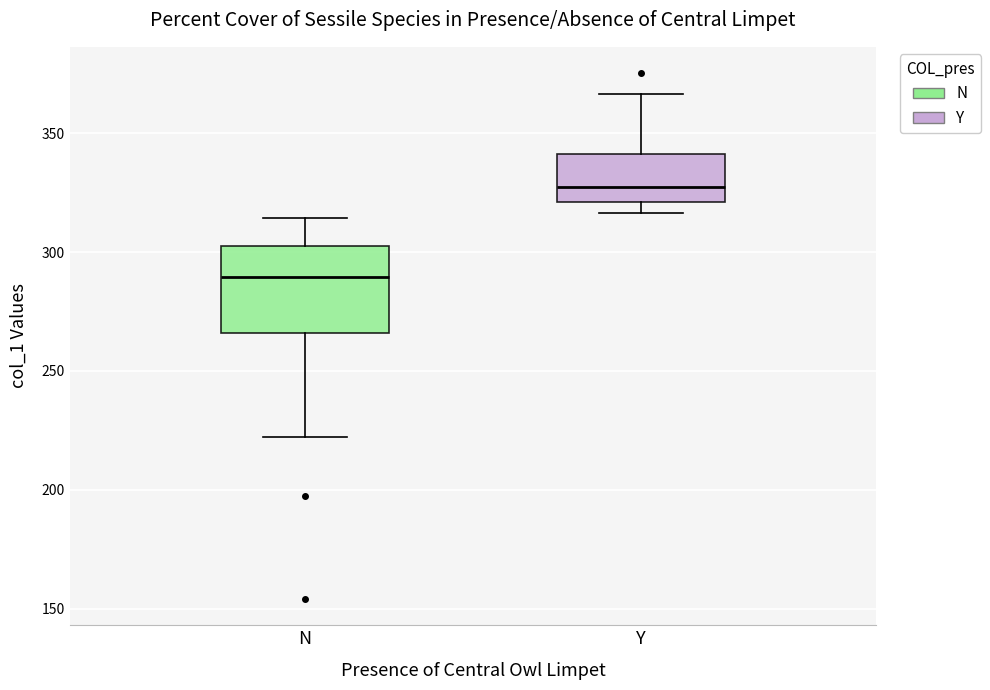

Reading left to right, read every box against the y-axis: the position of its median line, the range the box covers, and the ends of its whiskers. The values are not printed on the chart, so give them approximately, as read against the axis.

N: median 290, box 265 to 305, whiskers 220 to 315
Y: median 330, box 320 to 340, whiskers 315 to 365